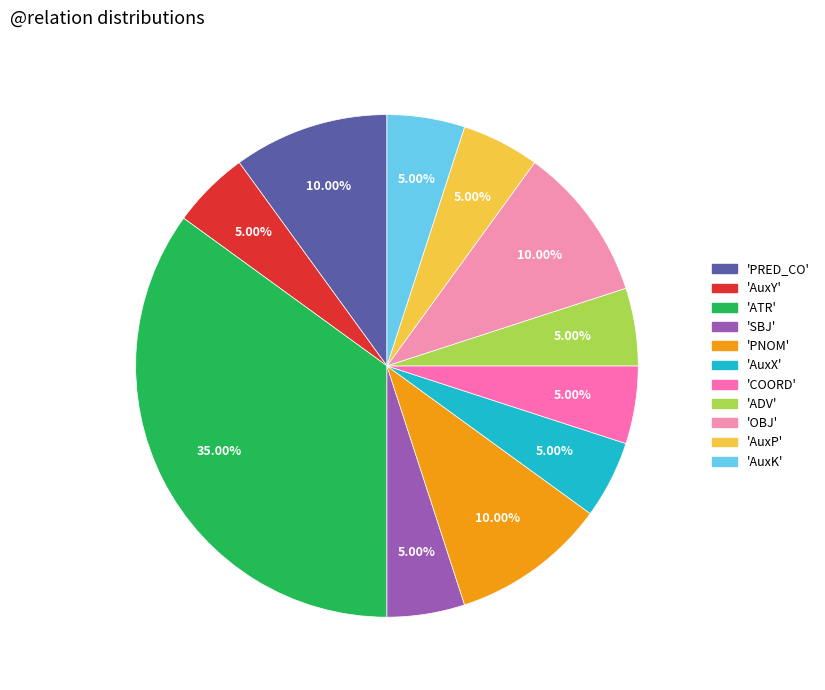

How many segments does this pie chart have?

11